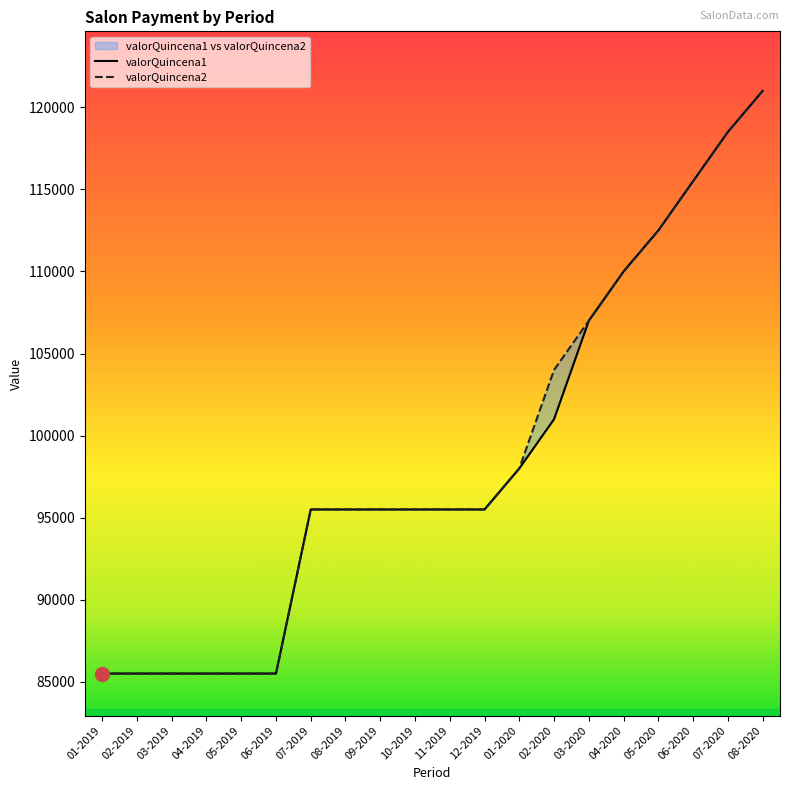

How many lines are shown in the chart?

2